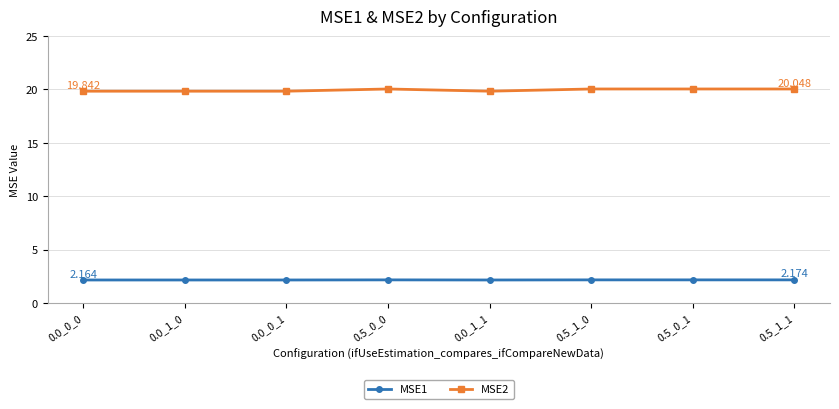

What is the average value of the MSE1 series?

2.2